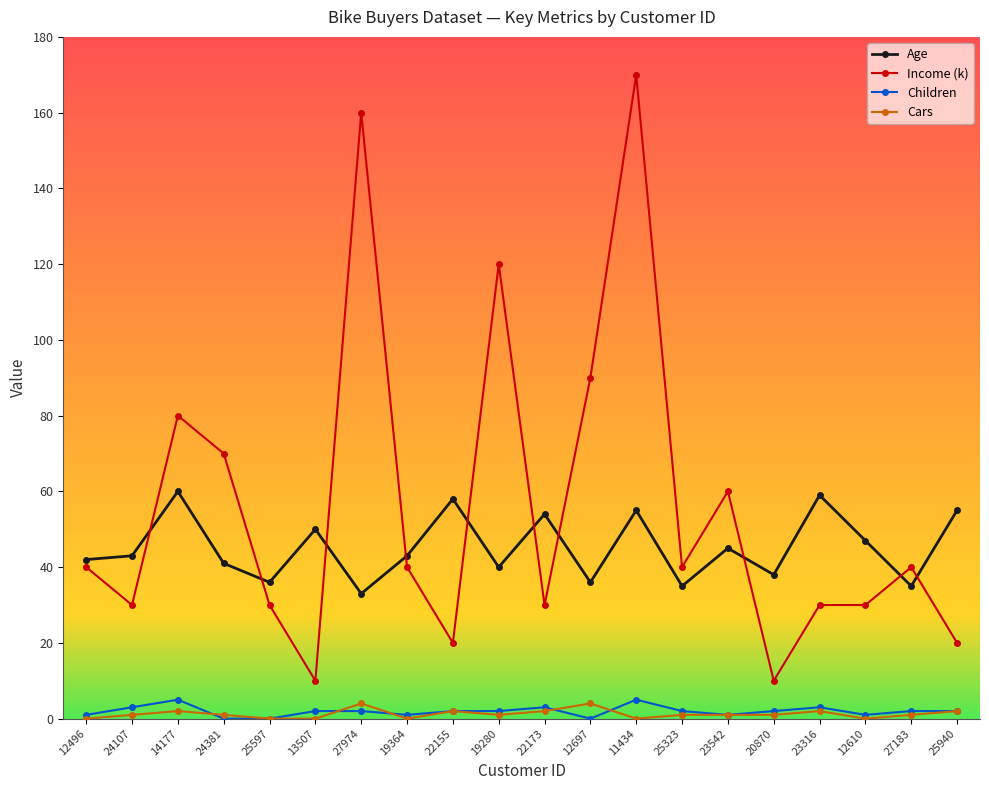

What is the greatest value displayed?

170